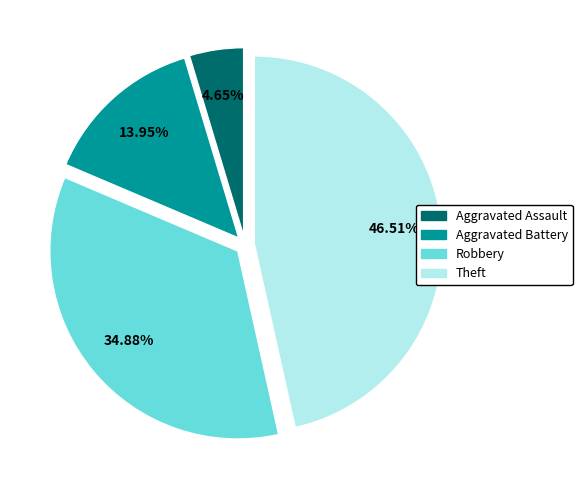

Is there any slice that represents more than half of the pie?

No